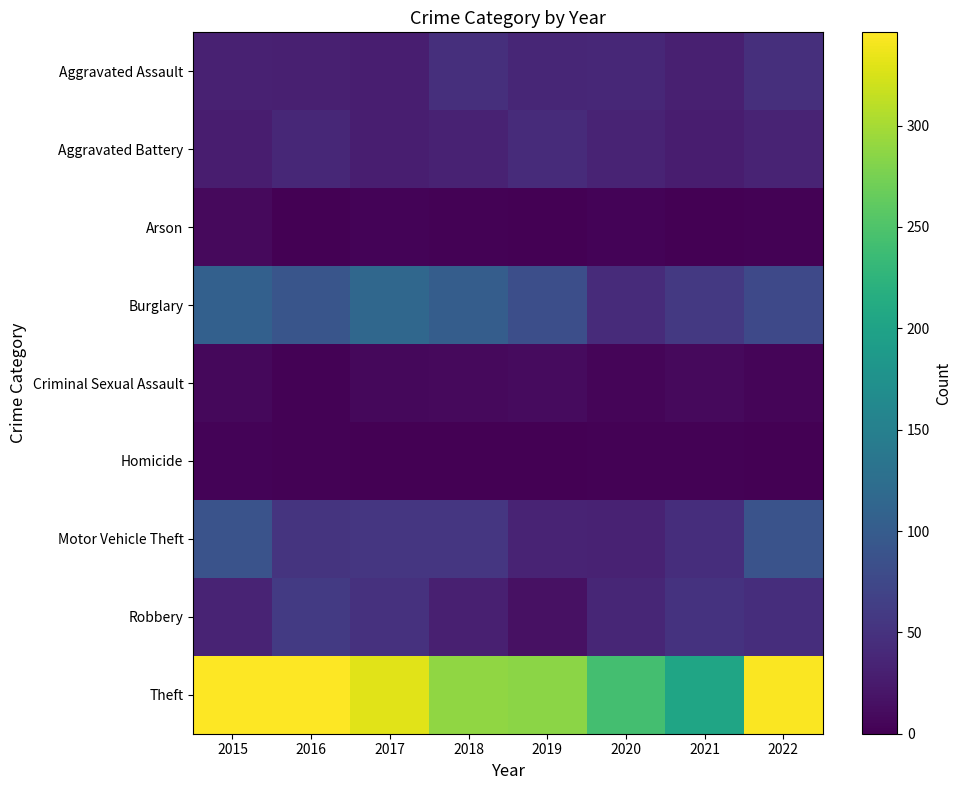

At 2015, list the series in order from smallest to largest.

Homicide, Criminal Sexual Assault, Arson, Aggravated Battery, Aggravated Assault, Robbery, Motor Vehicle Theft, Burglary, Theft